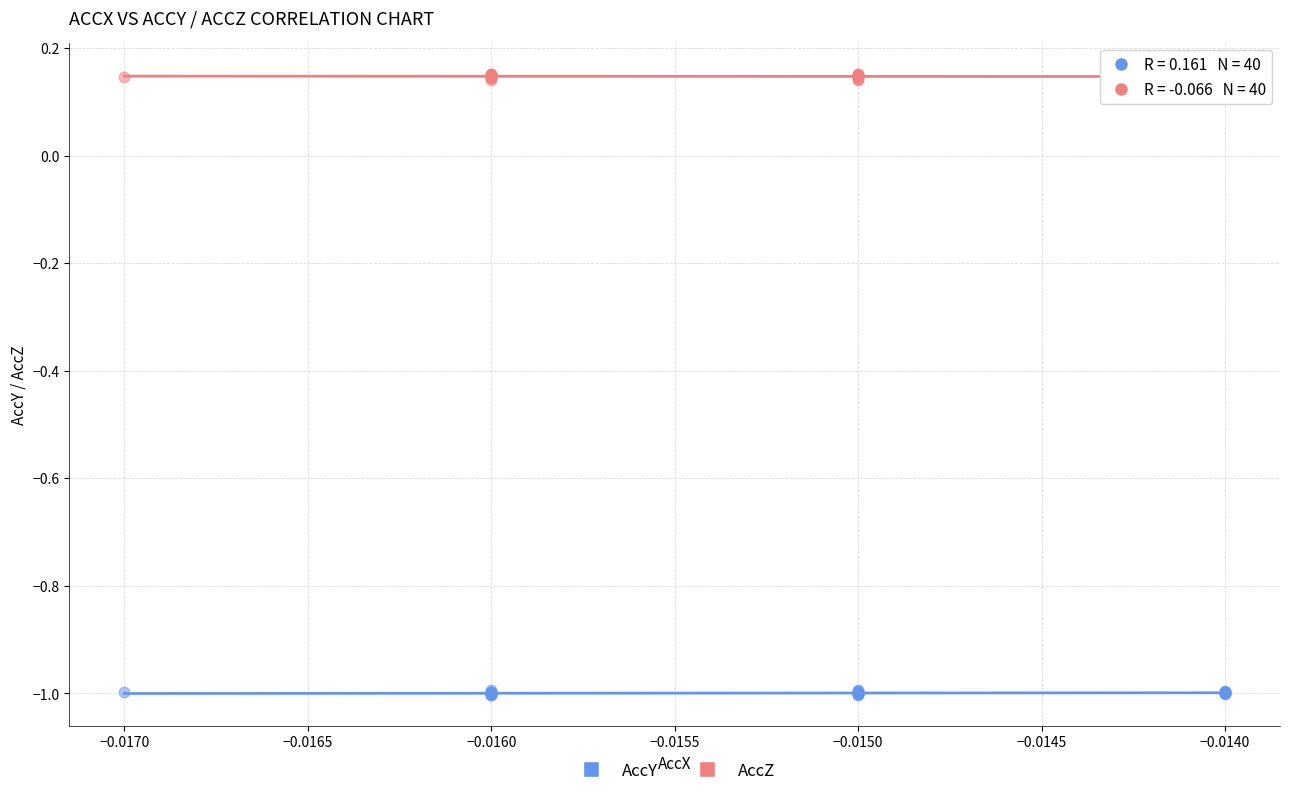

Which series reaches the minimum Y coordinate?

AccY